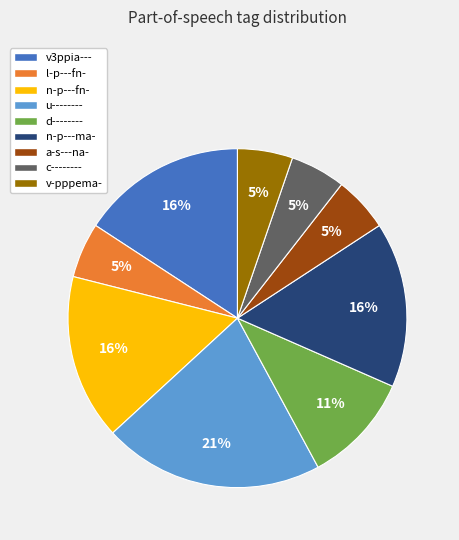

To the nearest percent, what is the difference between the largest and smallest slice percentages?

16%